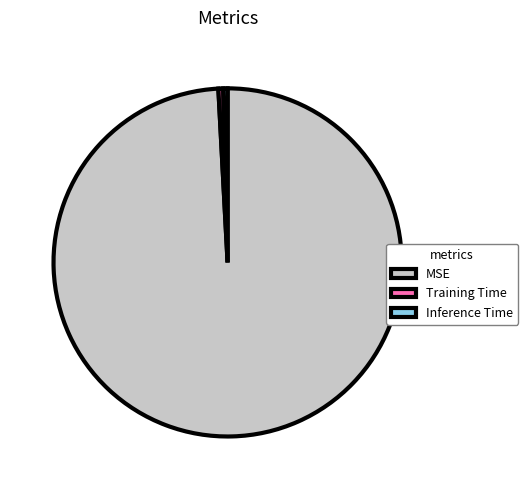

The Inference Time slice represents 15% of the pie. True or false?

False